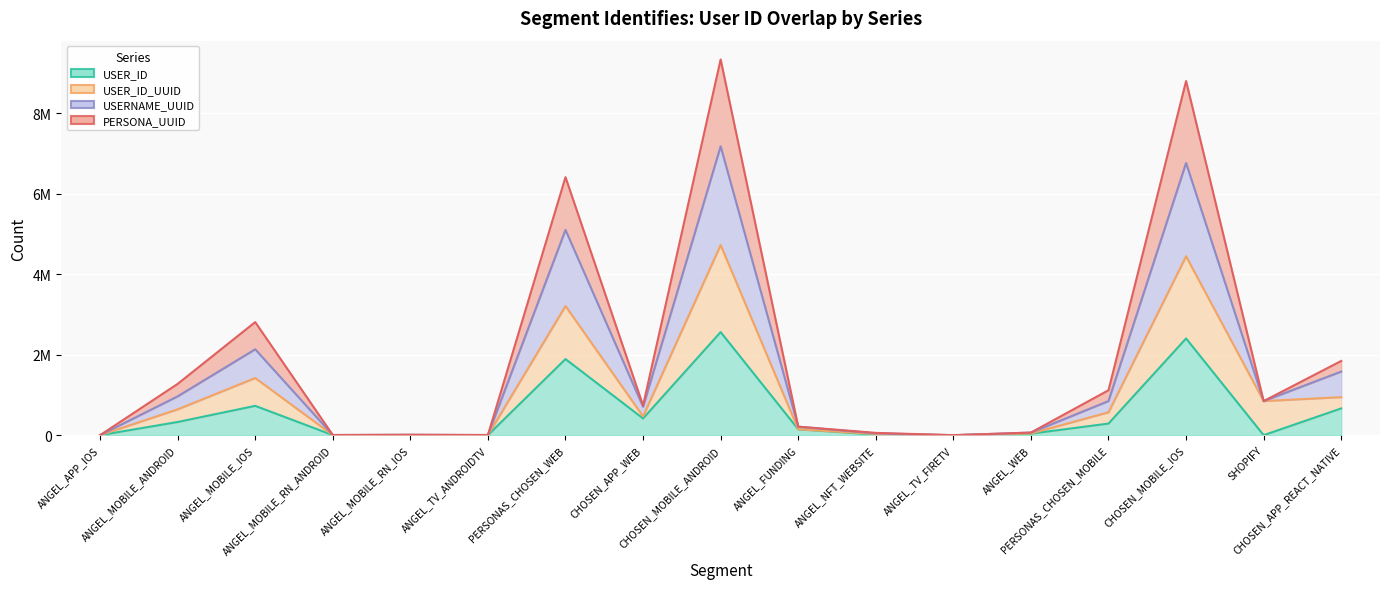

What is the label of the 9th point from the left?

CHOSEN_MOBILE_ANDROID